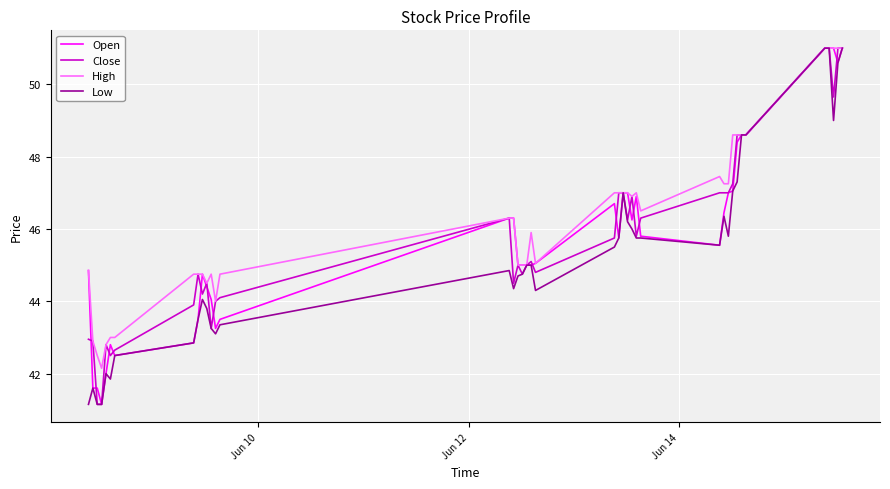

What is the highest value of the Low series?

51.0